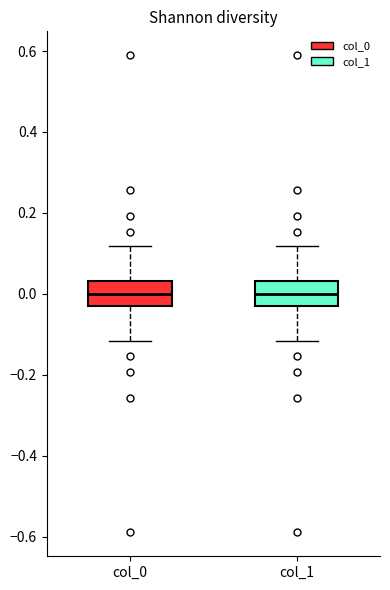

Reading left to right, transcribe this box plot: for each box, give where its median line is, the range the box spans, and where its two whiskers end, as read against the y-axis. The values are not printed on the chart, so give them approximately, as read against the axis.

col_0: median 0.00, box -0.04 to 0.04, whiskers -0.12 to 0.12
col_1: median 0.00, box -0.04 to 0.04, whiskers -0.12 to 0.12